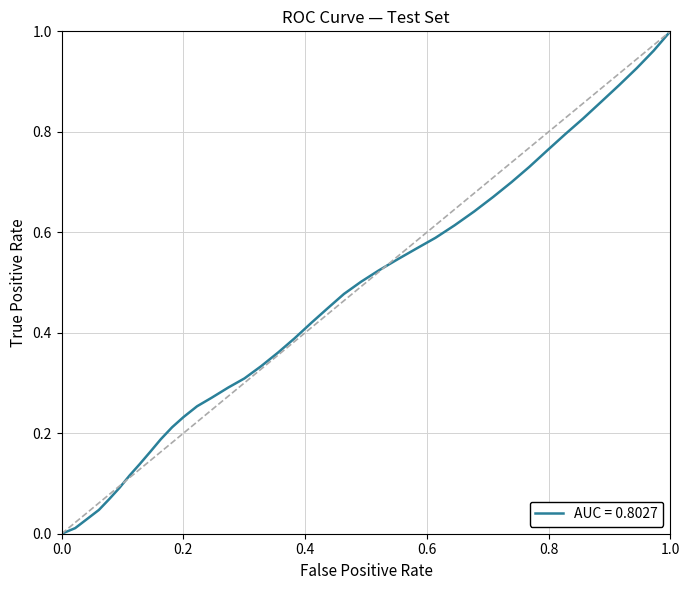

How many positive values are there?

39